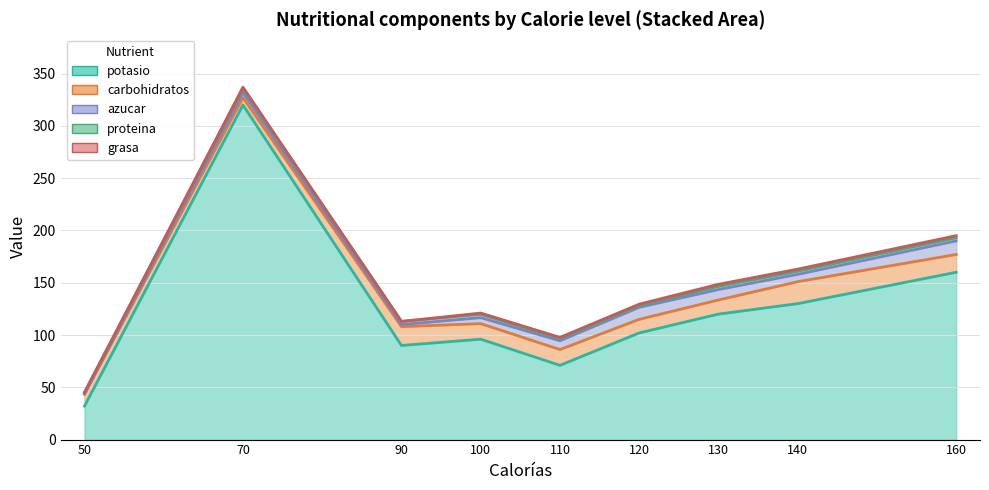

What is the average value of the potasio series?

124.6